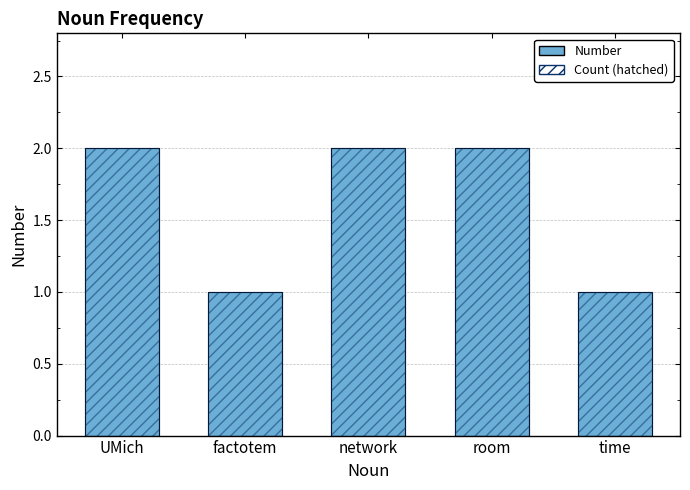

Reading left to right, extract all data points from this chart.

Number: UMich=2	factotem=1	network=2	room=2	time=1
Count (hatched): UMich=2	factotem=1	network=2	room=2	time=1